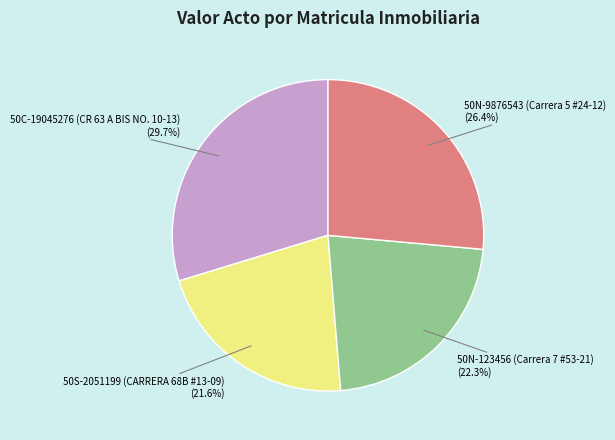

Count the number of slices in the pie.

4